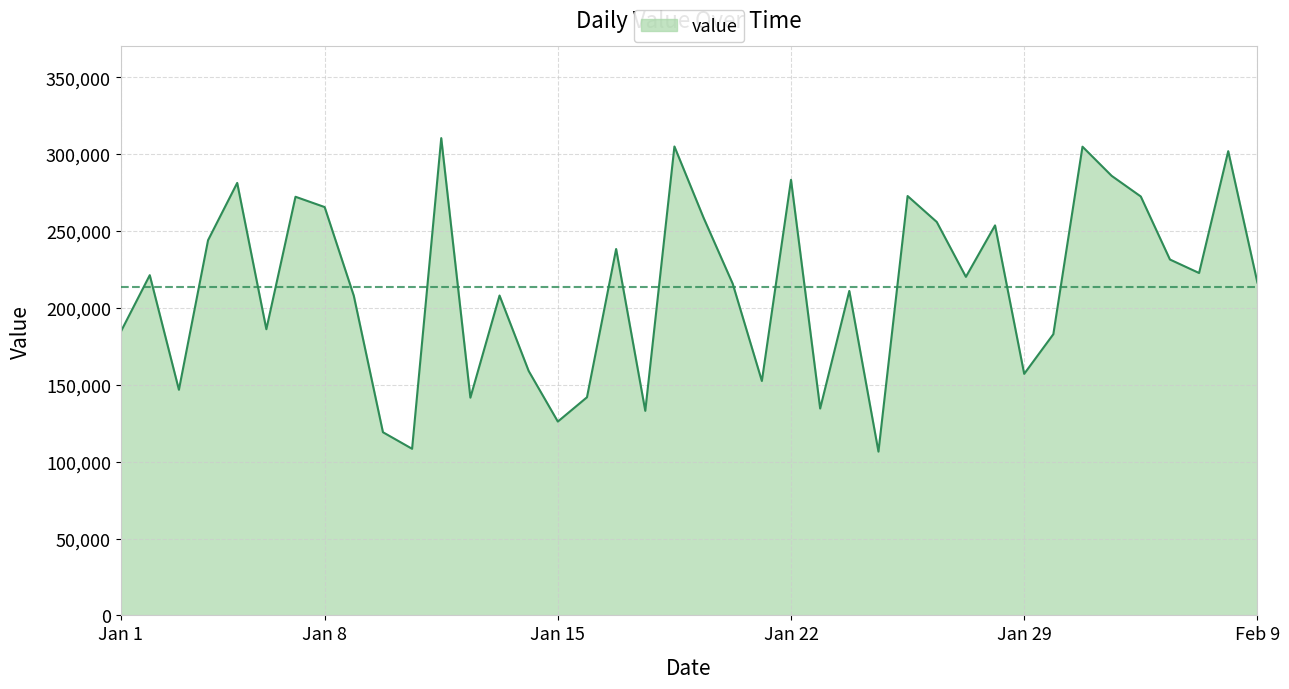

What is the smallest value displayed?

106501